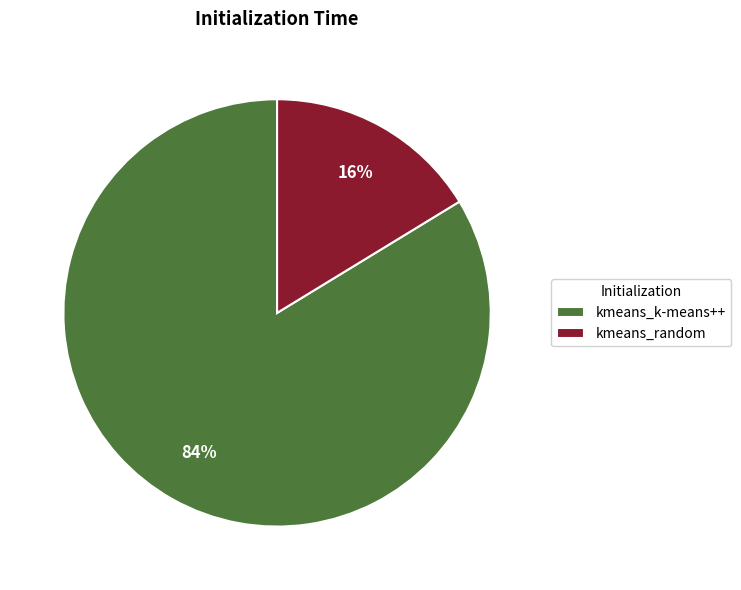

Which slice is the smallest?

kmeans_random